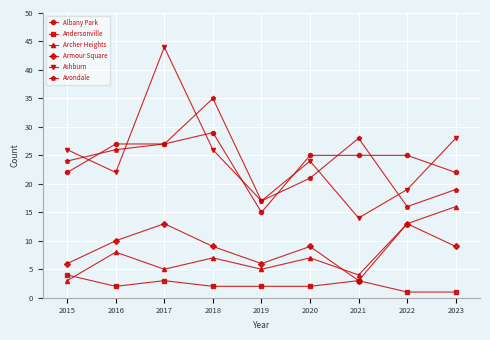

After their last crossing, which series has the higher values: Archer Heights or Andersonville?

Archer Heights